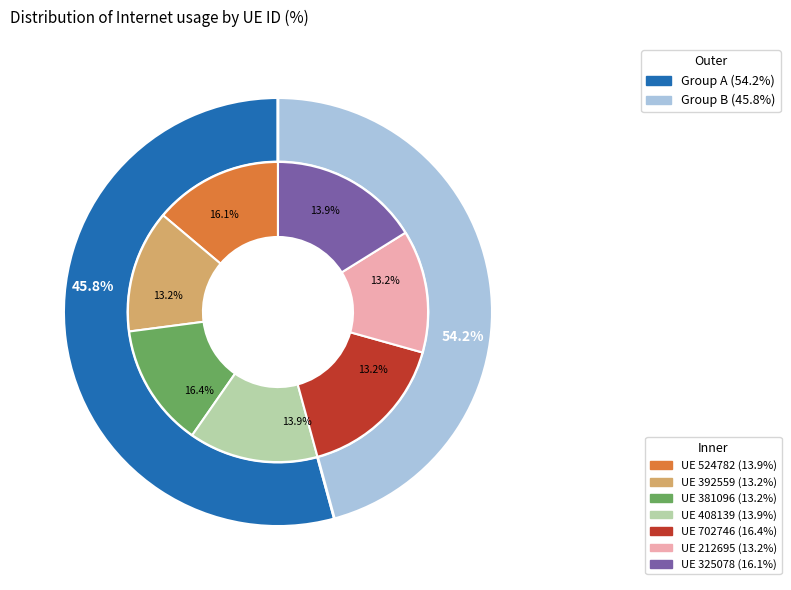

The 702746 slice represents 2% of the pie. True or false?

False